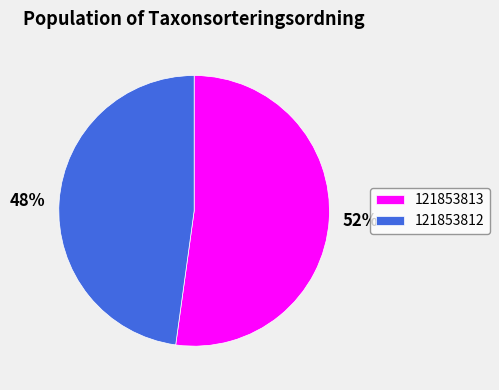

To the nearest percent, what percentage of the pie is 121853813?

52%